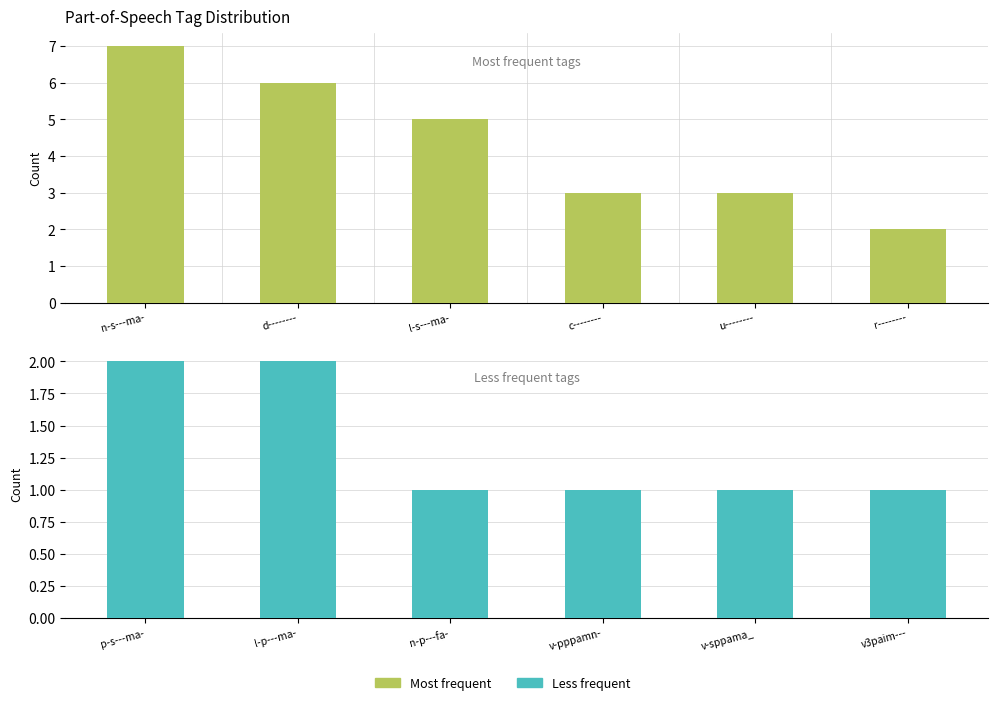

How many data points in Count (top tags) are above 5?

2